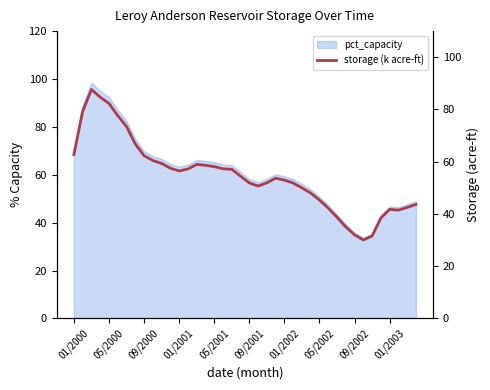

The value at 10 is 59.3. True or false?

True